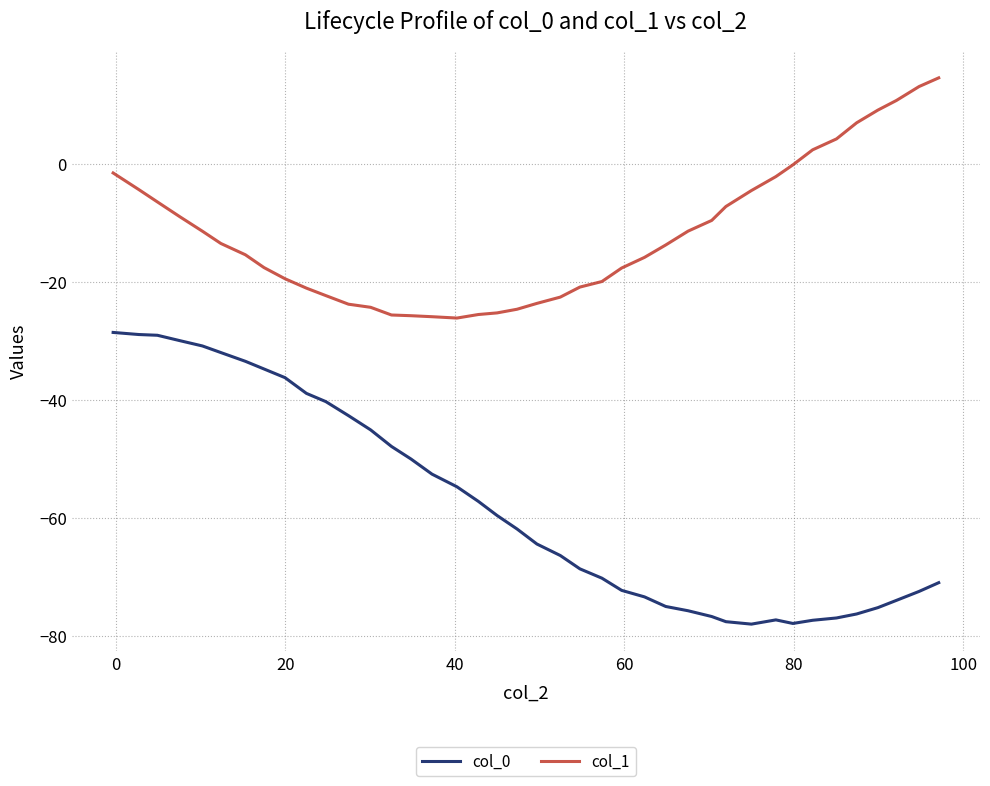

True or false: col_1 and col_0 intersect in this chart.

False